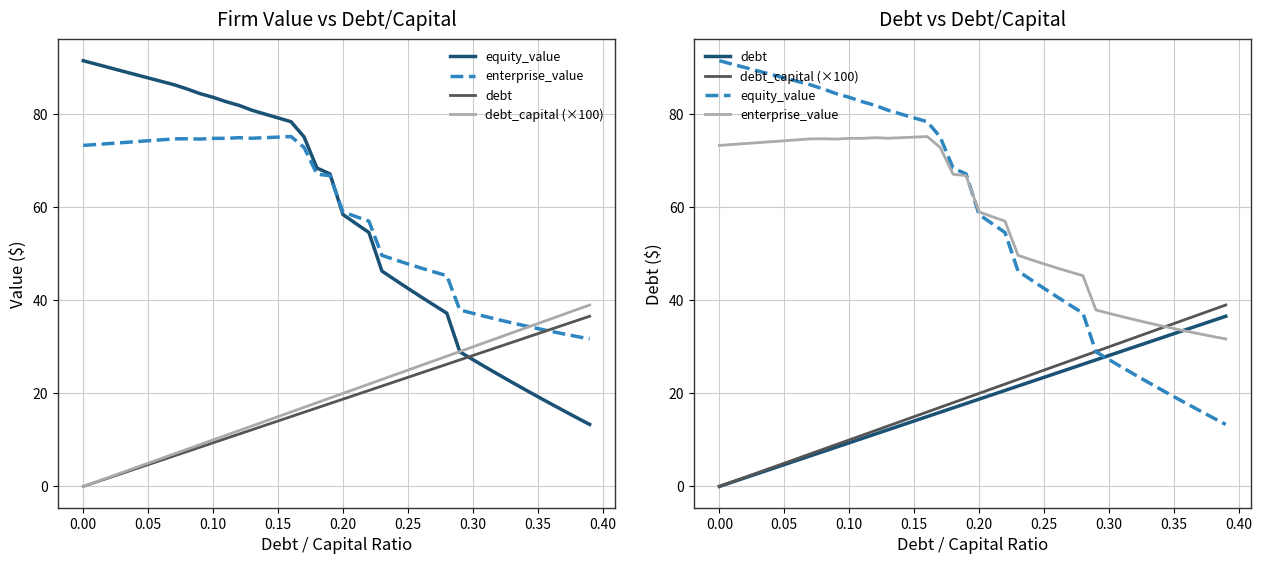

Which series has the largest total across all categories?

enterprise_value